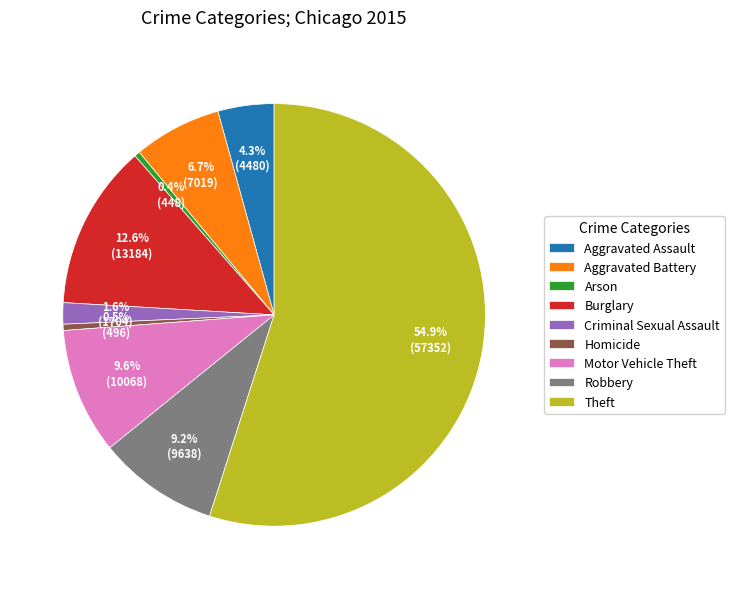

What percentage is the Aggravated Assault slice, to the nearest percent?

4%